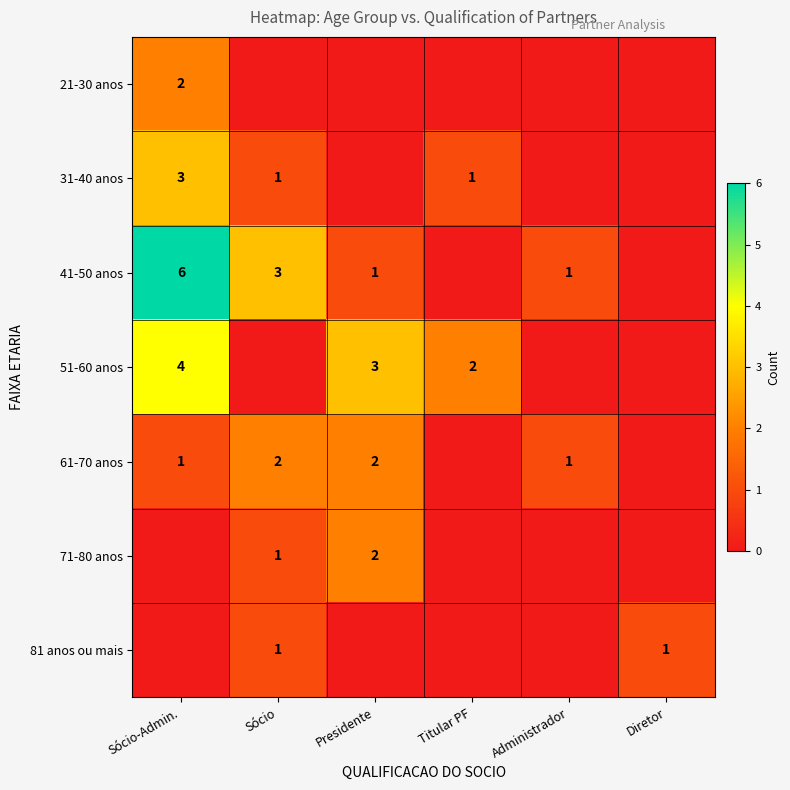

What is the spread (max minus min) of values at Diretor?

1